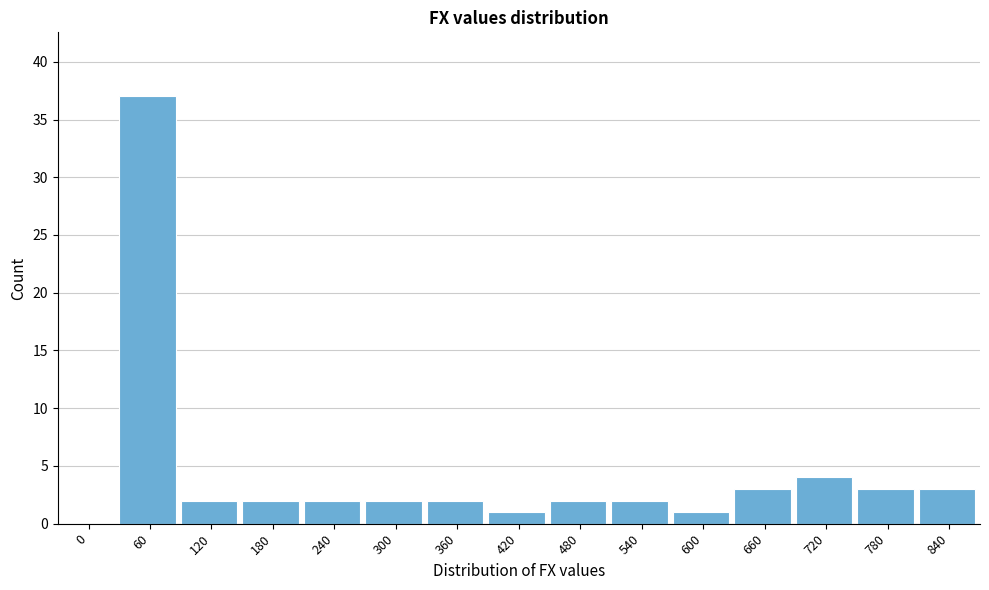

Reading left to right, transcribe all the data shown in this chart.

0=0	60=37	120=2	180=2	240=2	300=2	360=2	420=1	480=2	540=2	600=1	660=3	720=4	780=3	840=3